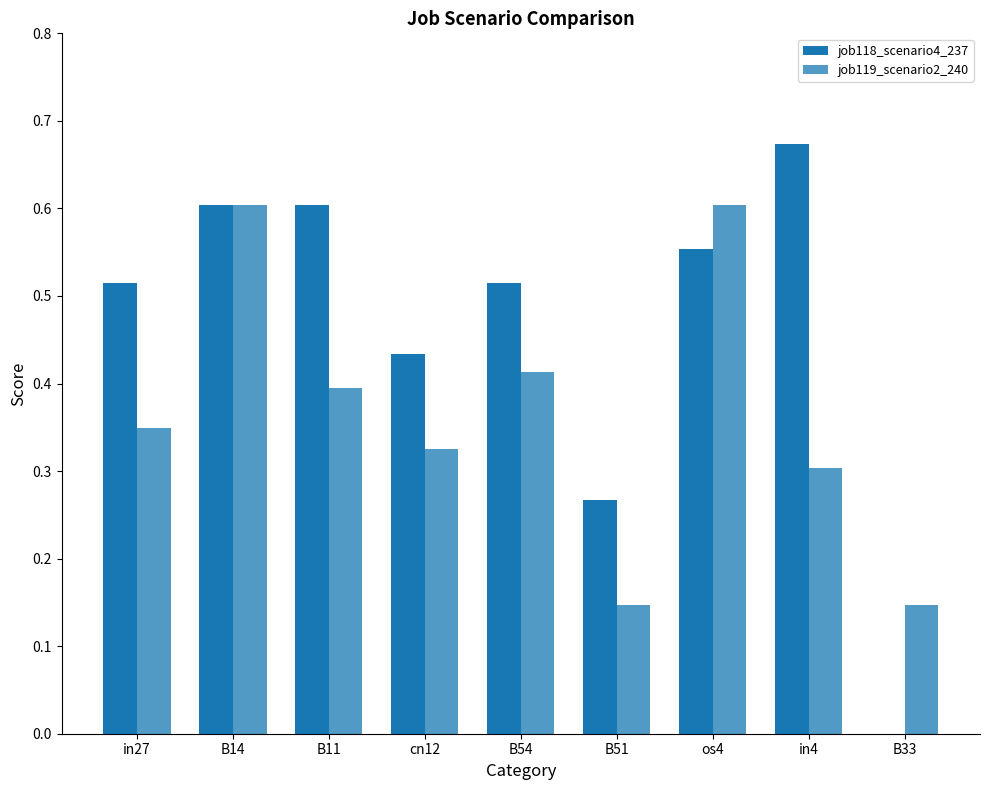

Does the chart contain stacked bars?

No